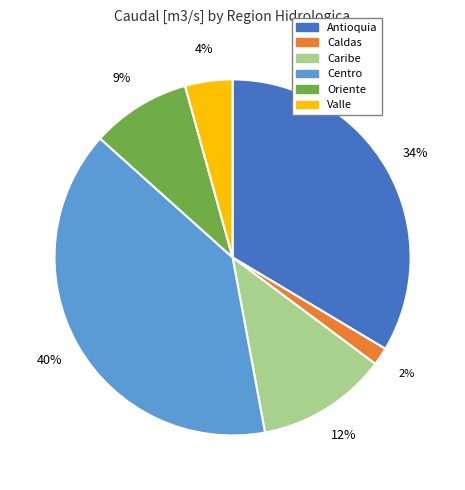

How many slices are in this pie chart?

6